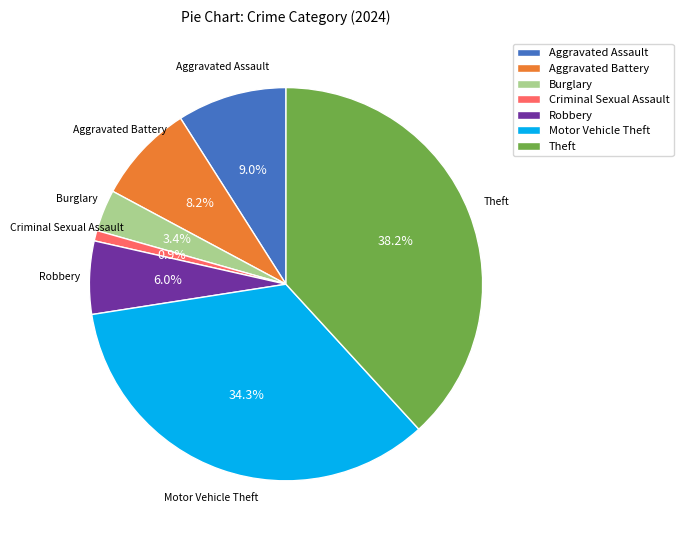

To the nearest percent, what is the average slice percentage?

14%